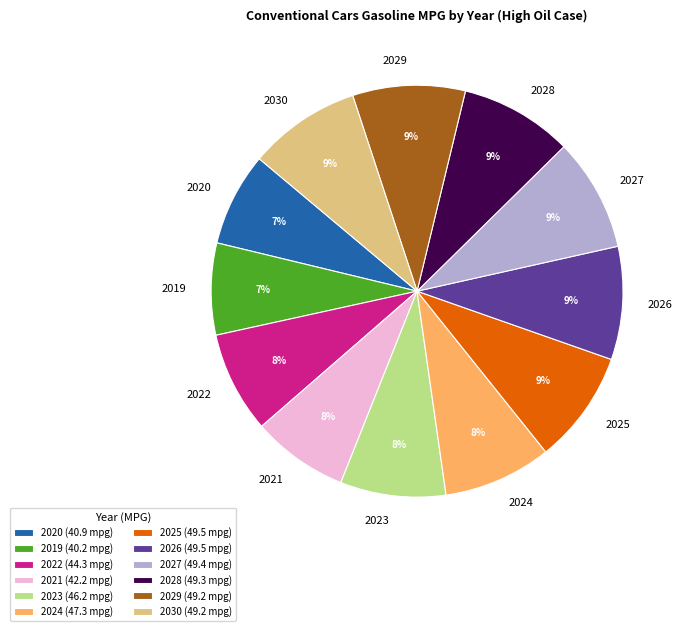

What percentage is the 2021 slice, to the nearest percent?

8%